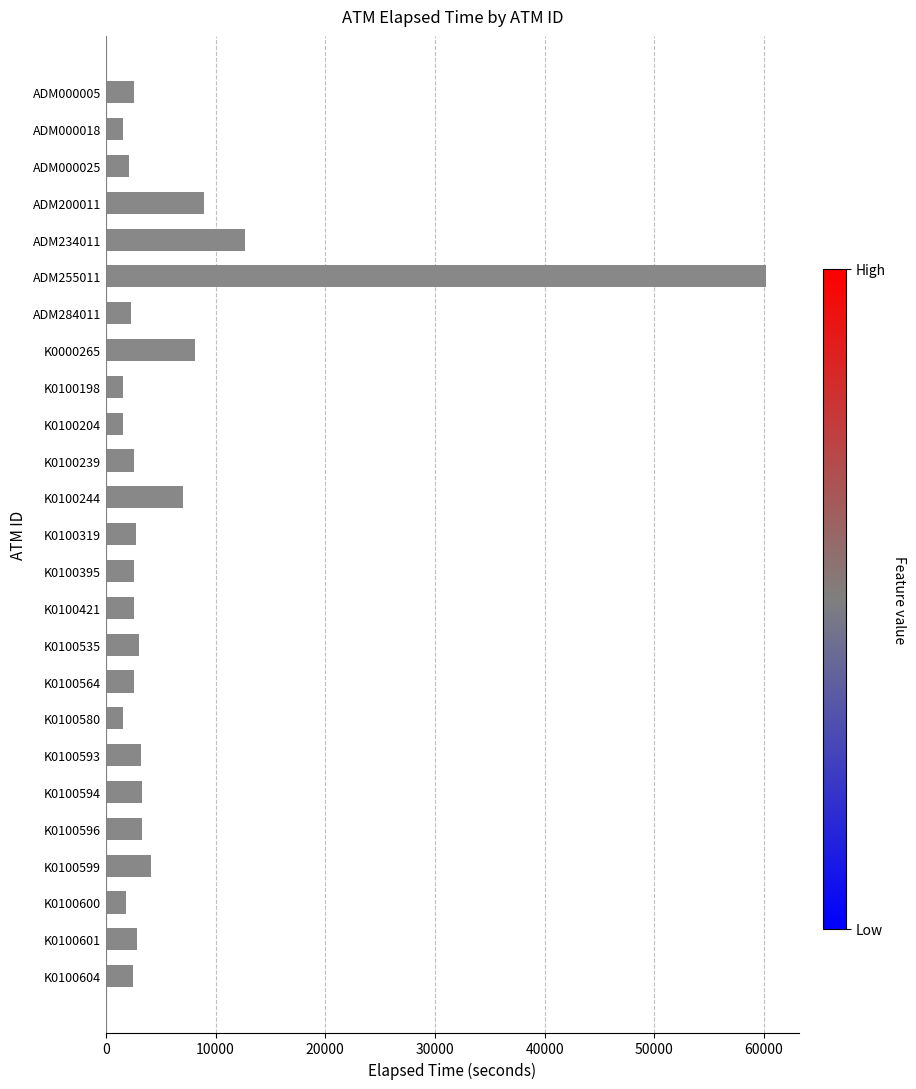

What is the ratio of the value at K0100599 to the value at ADM200011?

0.5